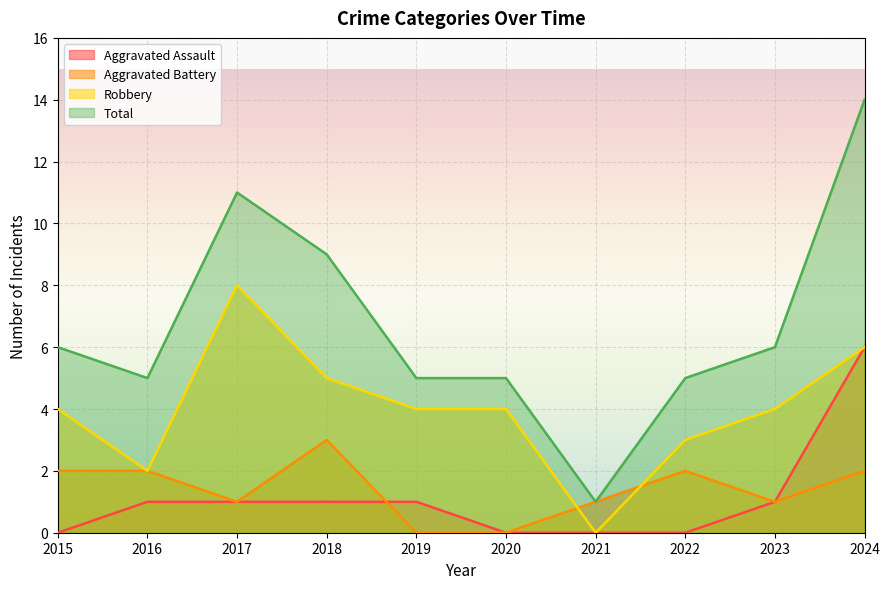

Reading left to right, transcribe all the data shown in this chart.

Aggravated Assault: 2015=0	2016=1	2017=1	2018=1	2019=1	2020=0	2021=0	2022=0	2023=1	2024=6
Aggravated Battery: 2015=2	2016=2	2017=1	2018=3	2019=0	2020=0	2021=1	2022=2	2023=1	2024=2
Robbery: 2015=4	2016=2	2017=8	2018=5	2019=4	2020=4	2021=0	2022=3	2023=4	2024=6
Total: 2015=6	2016=5	2017=11	2018=9	2019=5	2020=5	2021=1	2022=5	2023=6	2024=14